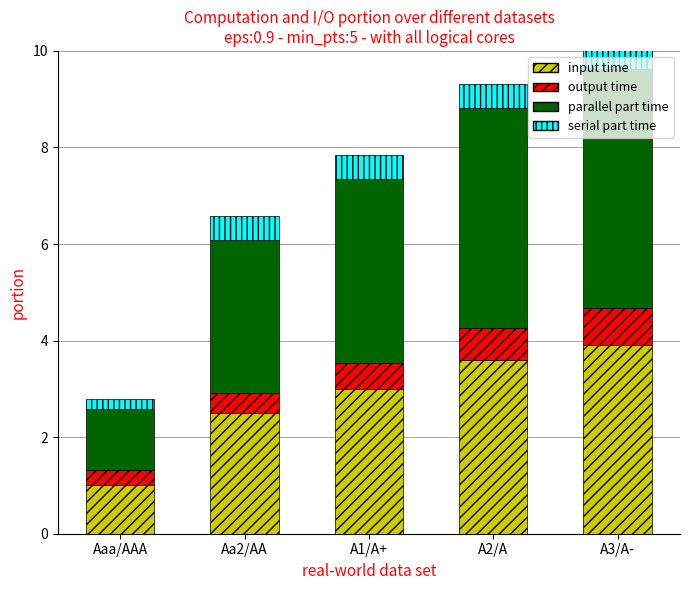

What is the total value across all series at A2/A?

9.3